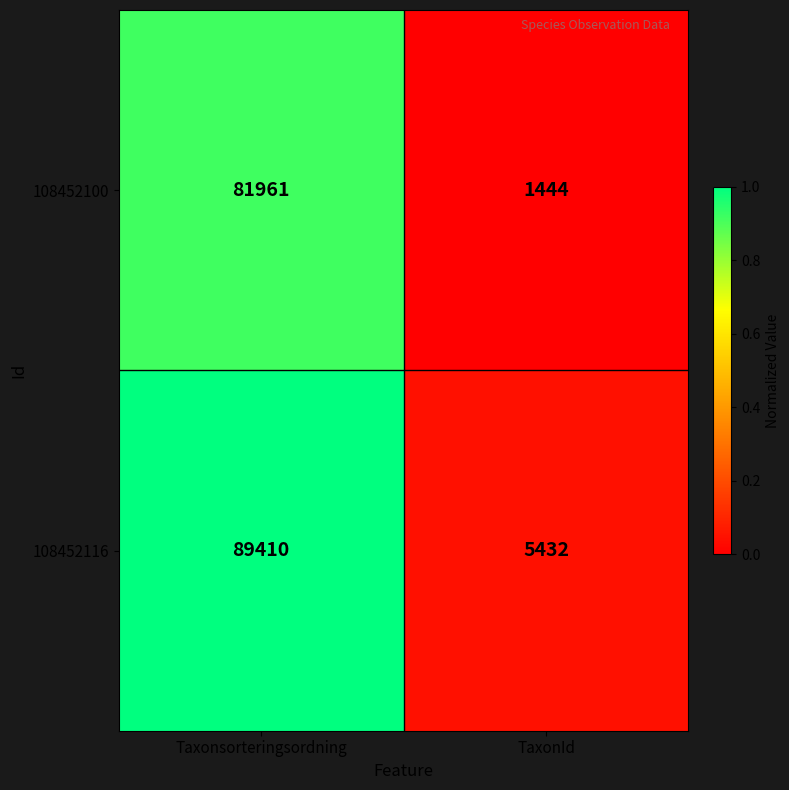

What is the difference between the maximum and minimum values in the 108452100 series?

80517